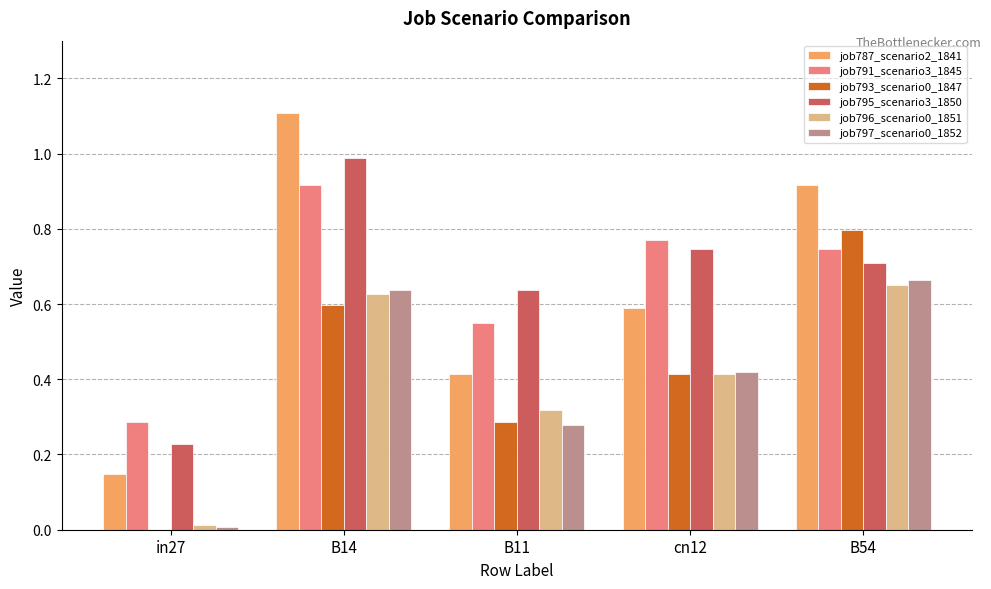

What is the sum of the job787_scenario2_1841 values at B54 and in27?

1.1